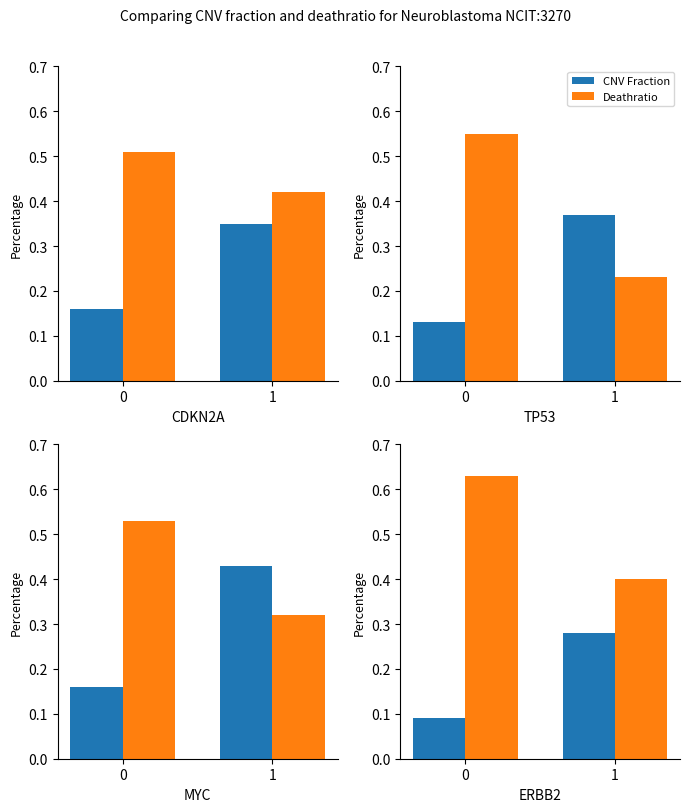

What is the difference between the highest and lowest values at 1?

0.1